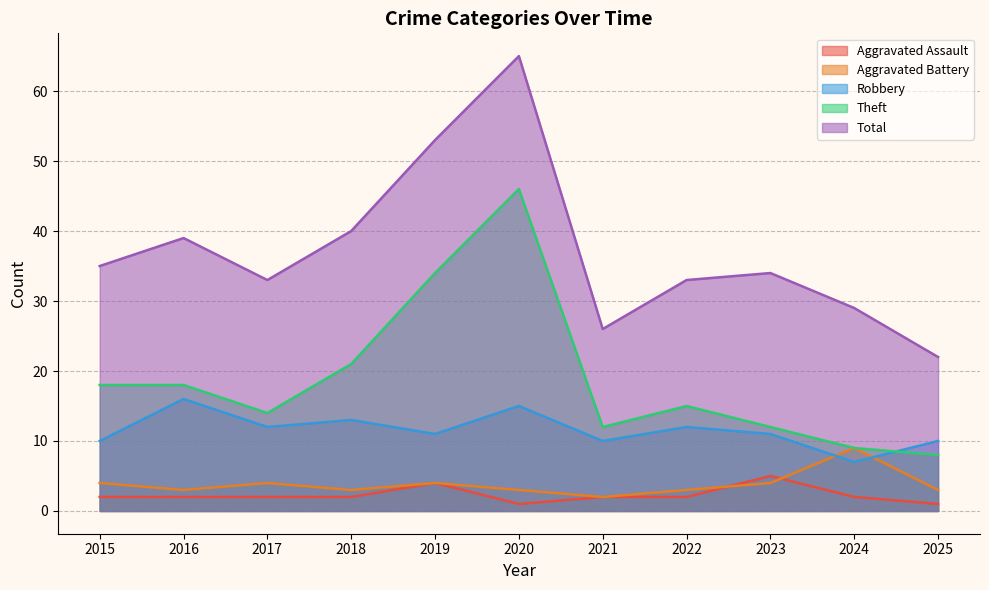

Where is the first local minimum for Total?

2017